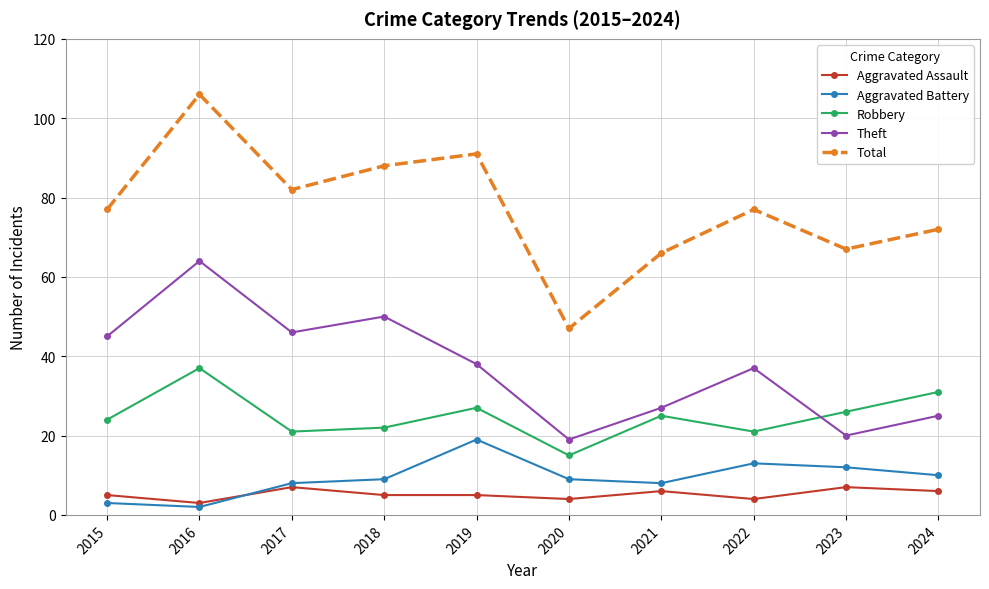

Reading left to right, list all the values displayed in this chart.

Aggravated Assault: 5	3	7	5	5	4	6	4	7	6
Aggravated Battery: 3	2	8	9	19	9	8	13	12	10
Robbery: 24	37	21	22	27	15	25	21	26	31
Theft: 45	64	46	50	38	19	27	37	20	25
Total: 77	106	82	88	91	47	66	77	67	72